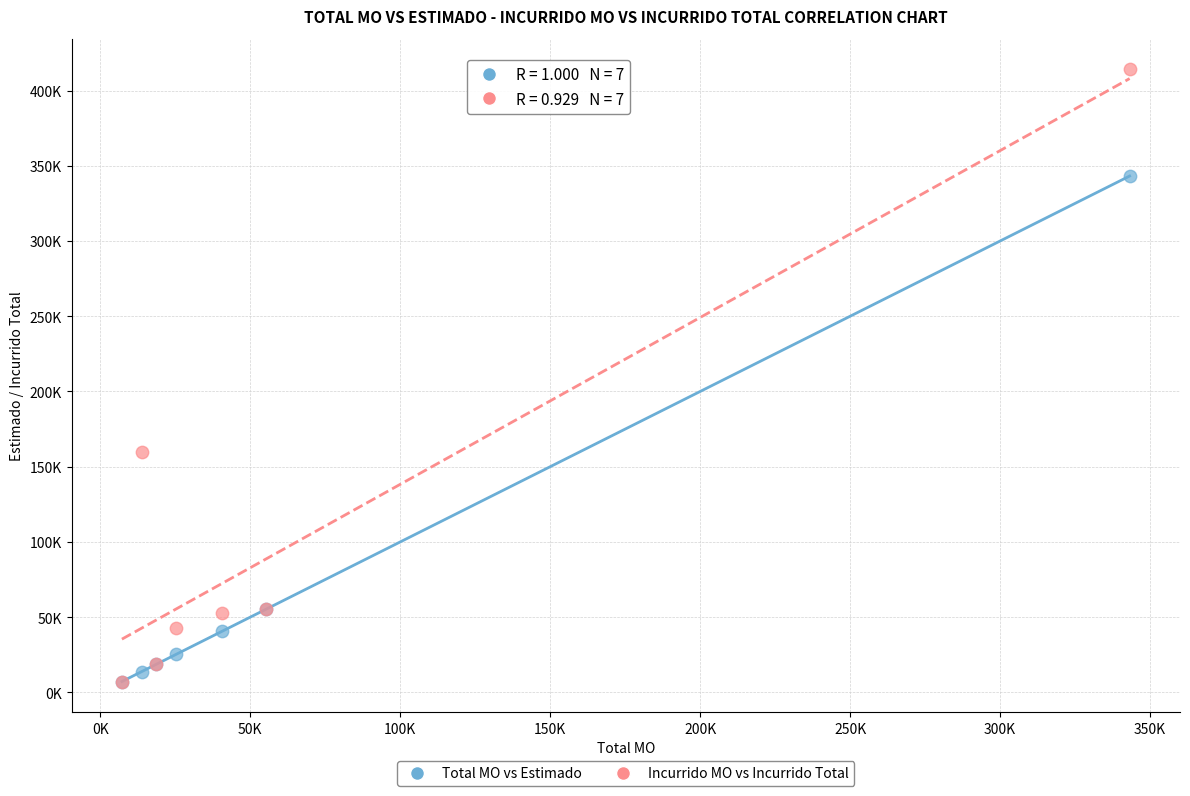

Which series contains the highest Y value?

Incurrido MO vs Incurrido Total